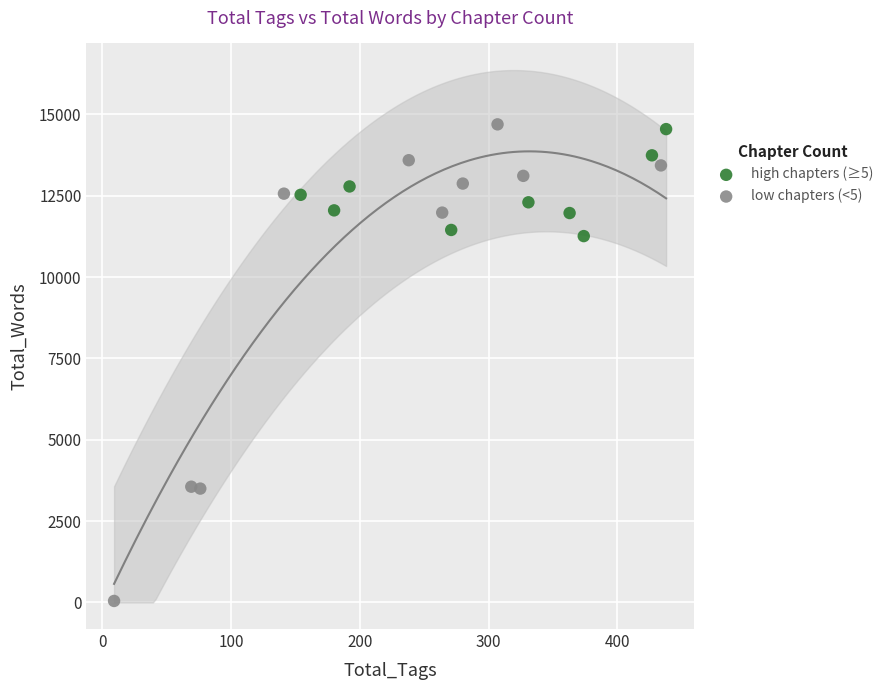

Which series has the largest Y range (max minus min)?

low chapters (<5)